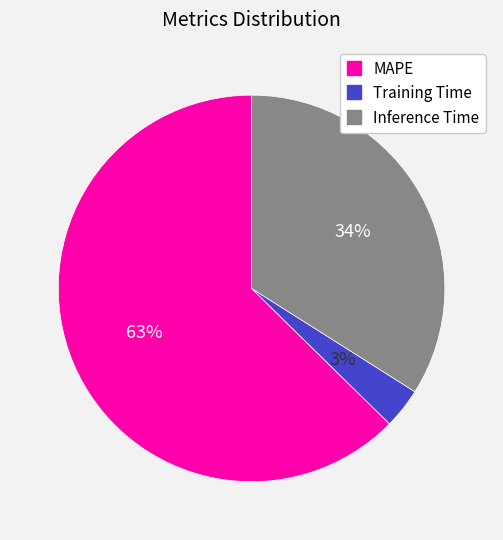

Is the sum of Training Time and Inference Time greater than half?

No